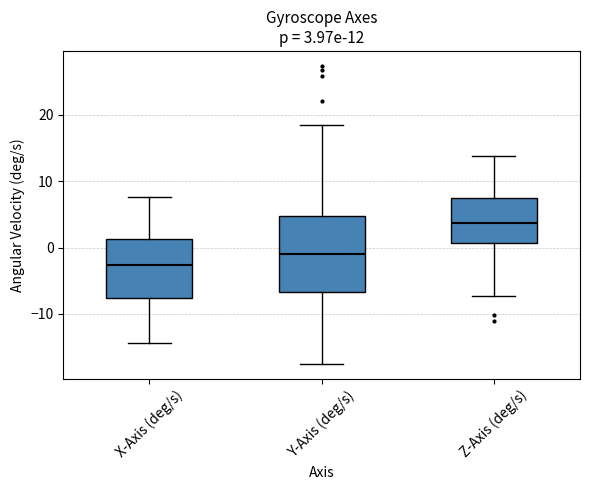

Which box has the highest median line?

Z-Axis (deg/s)